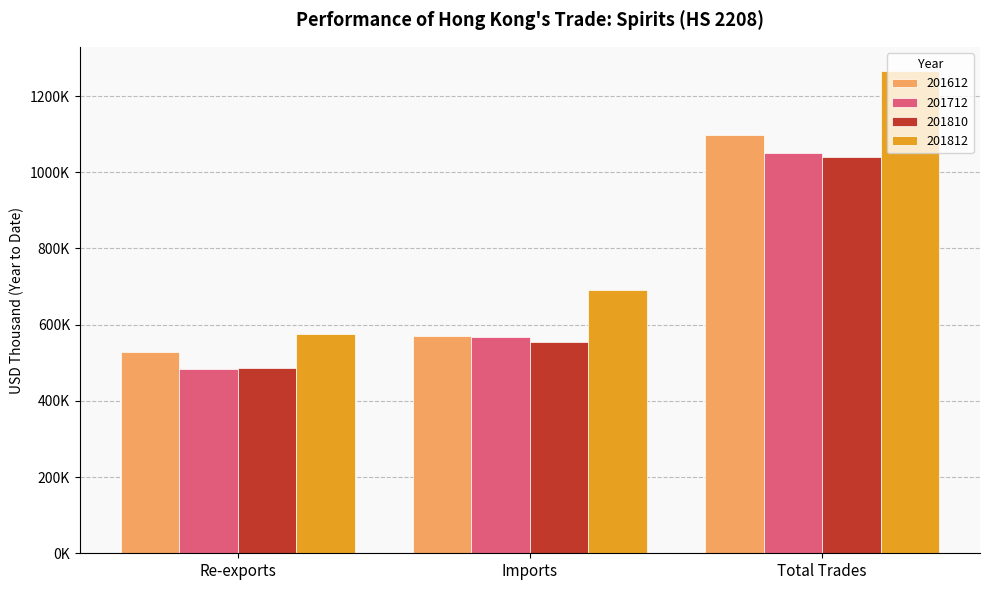

What position from the left is Imports?

2